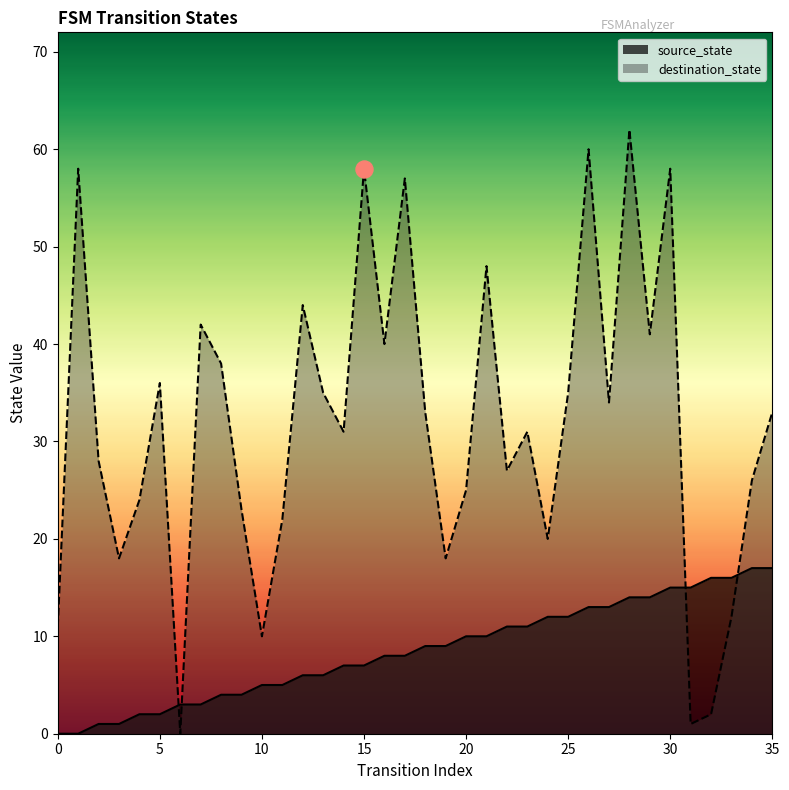

What is the total value across all series at 28?

76